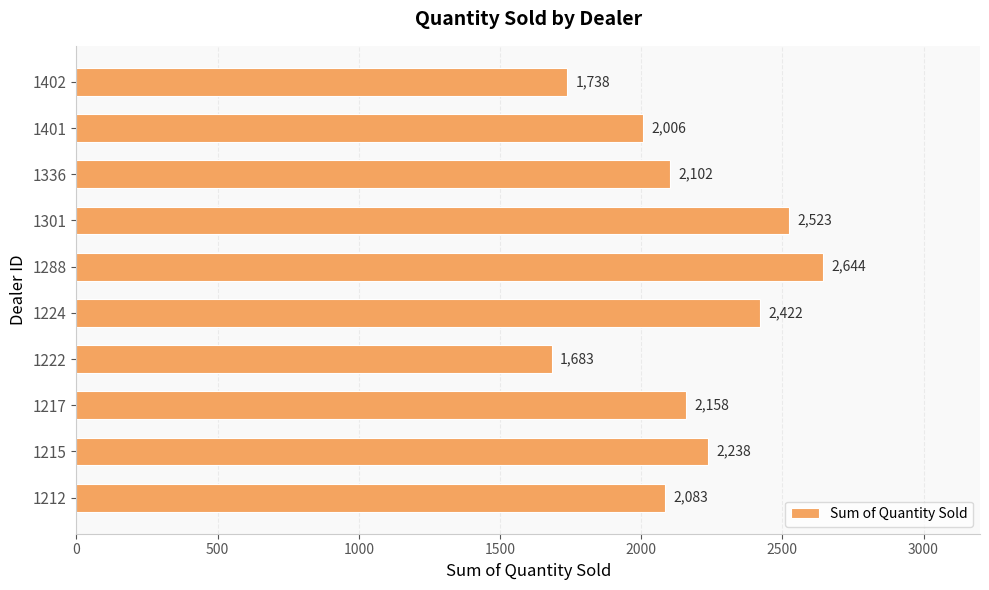

What is the difference between the values at 1301 and 1212?

440